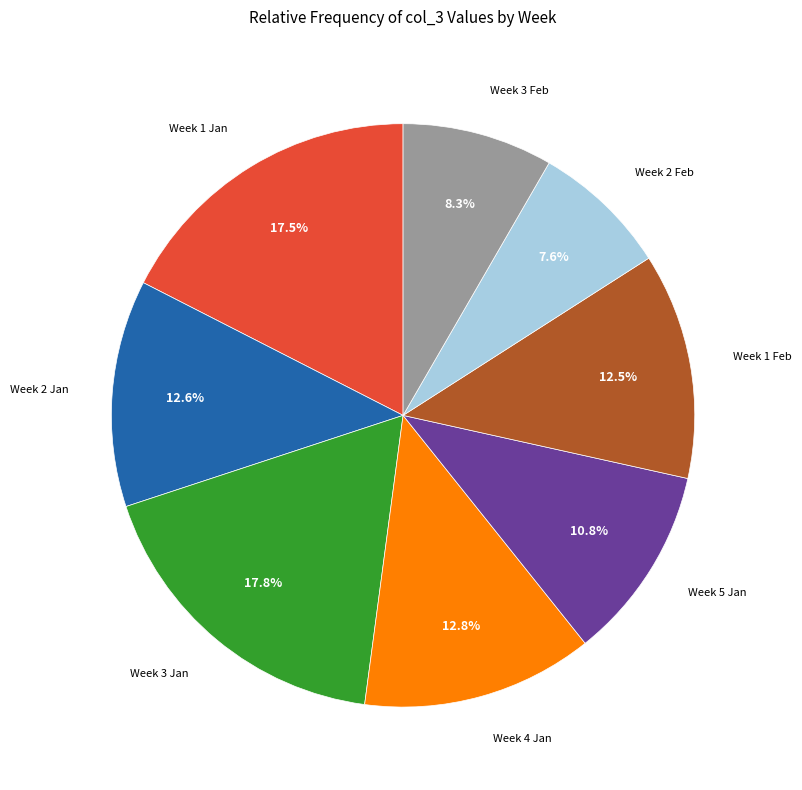

Is there a majority slice in this chart?

No